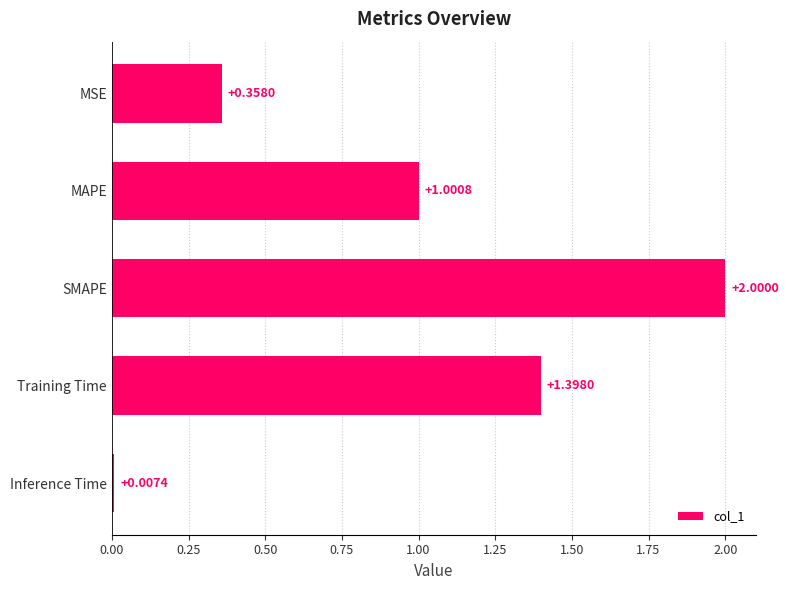

At which label is the value closest to 1?

MAPE